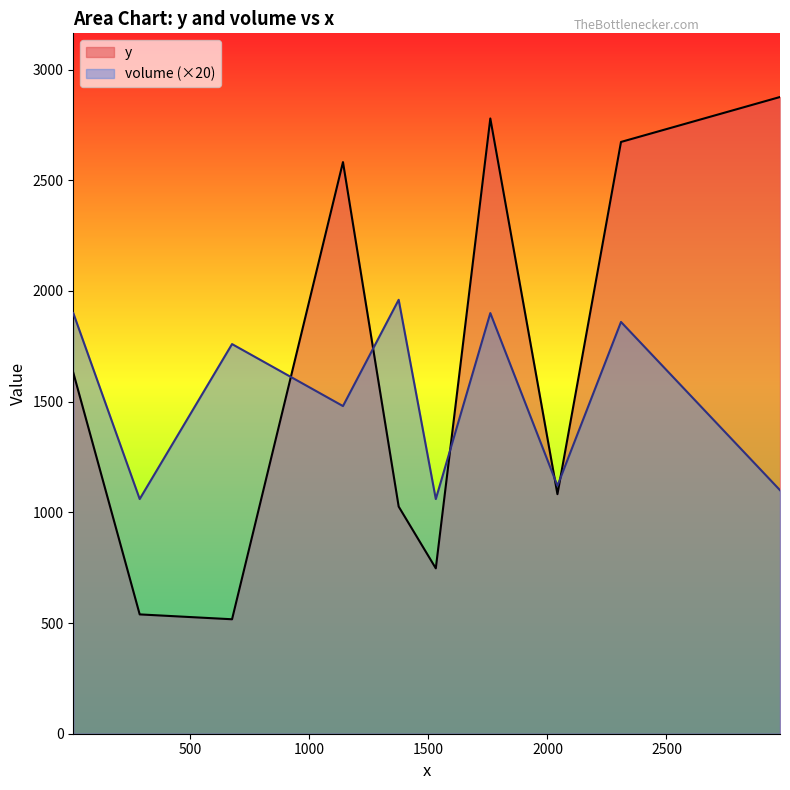

What is the smallest value displayed?

517